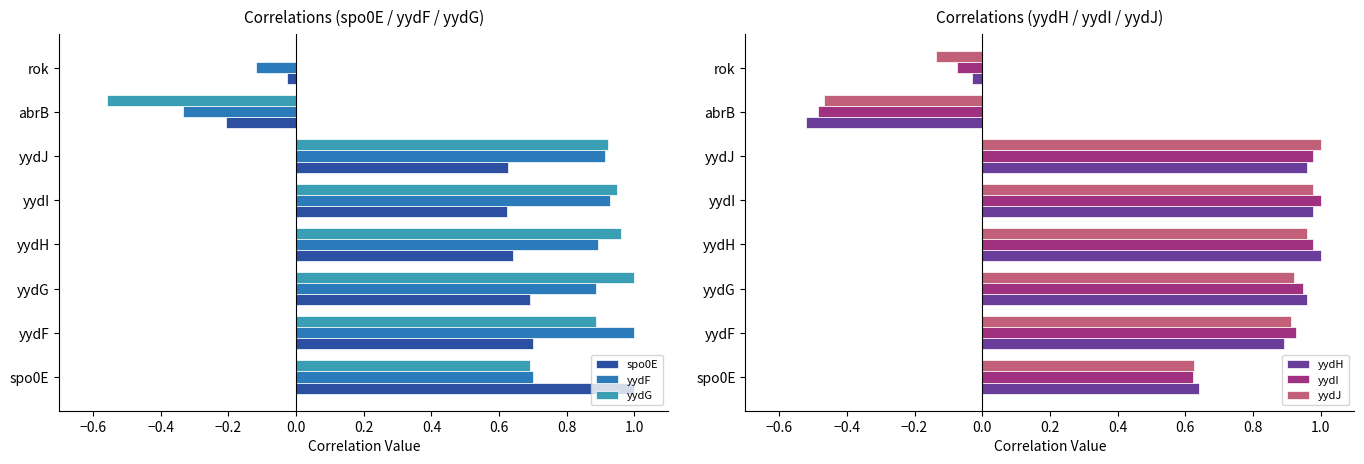

Is the value of yydJ at yydJ greater than the value of yydF at spo0E?

Yes